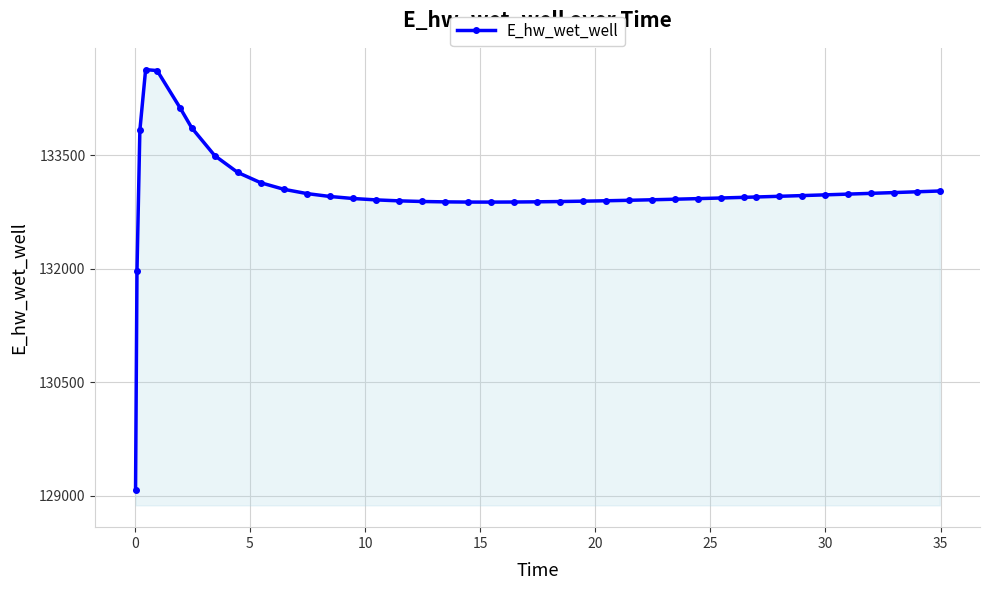

What is the difference between the second highest and minimum values?

5545.3